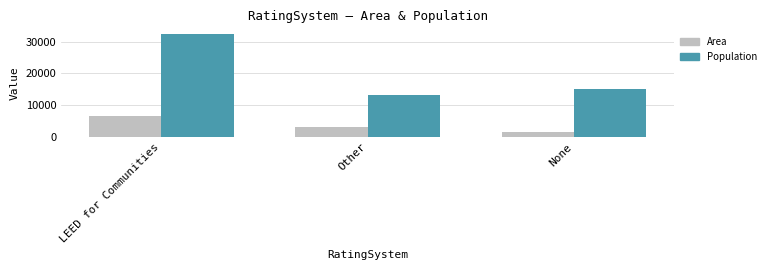

Is it true that Population equals 13171 at Other?

True